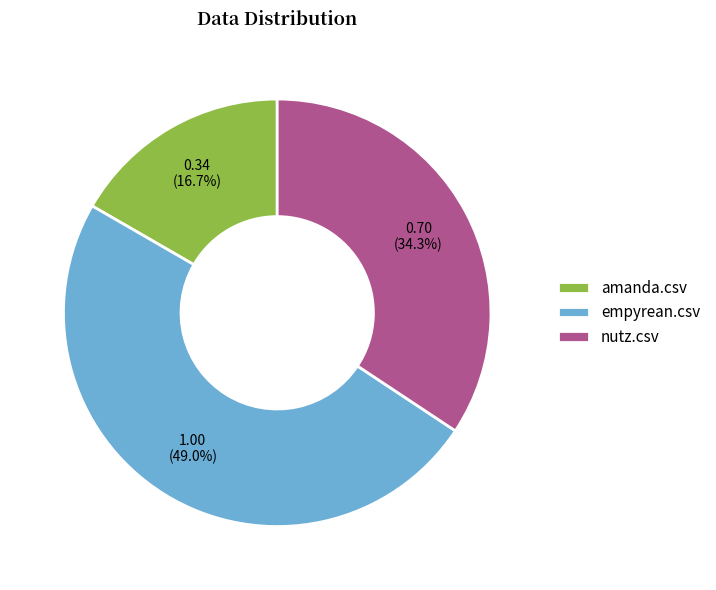

What percentage is the nutz.csv slice, to the nearest percent?

34%